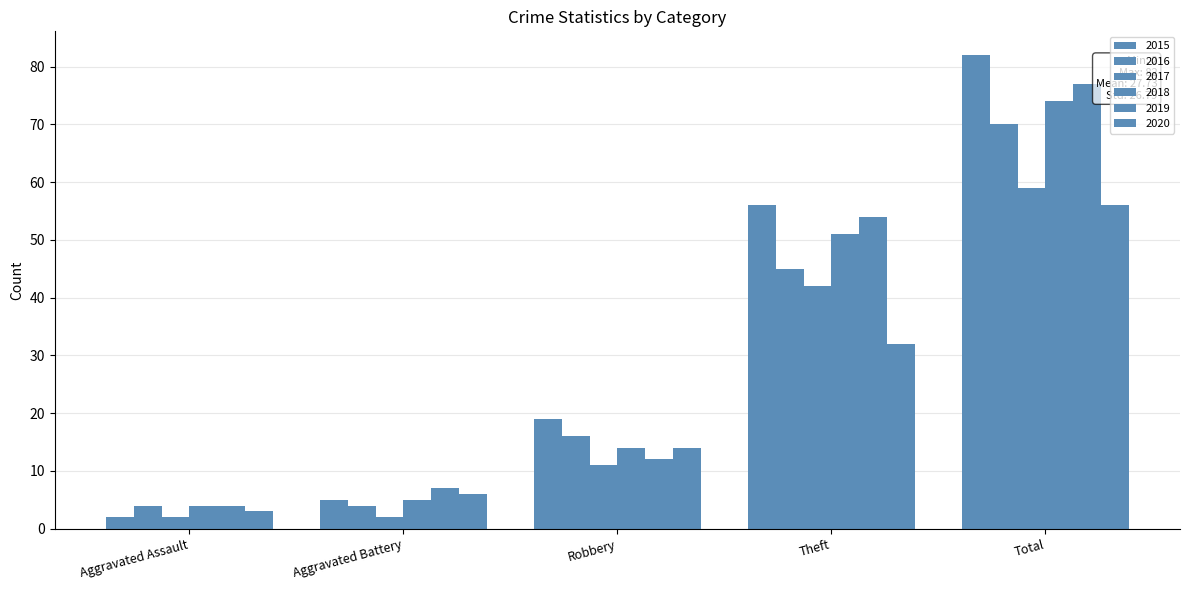

True or false: 2019 has a value of 1 at Aggravated Assault.

False